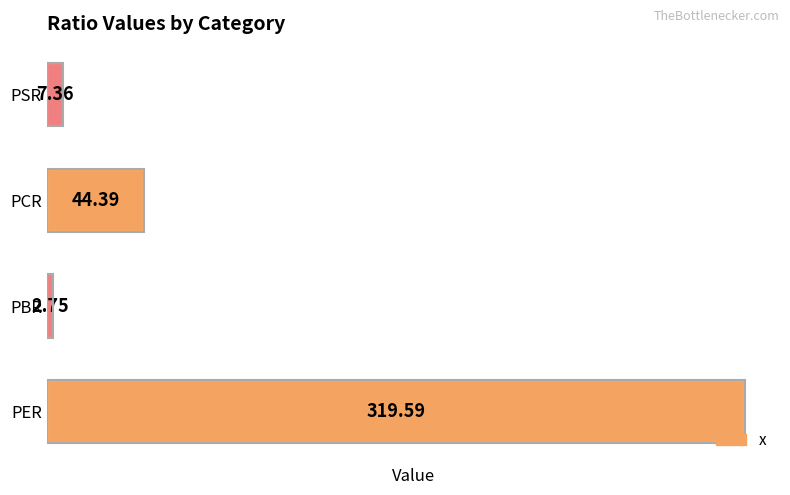

List the labels in order of value, smallest first.

PBR, PSR, PCR, PER